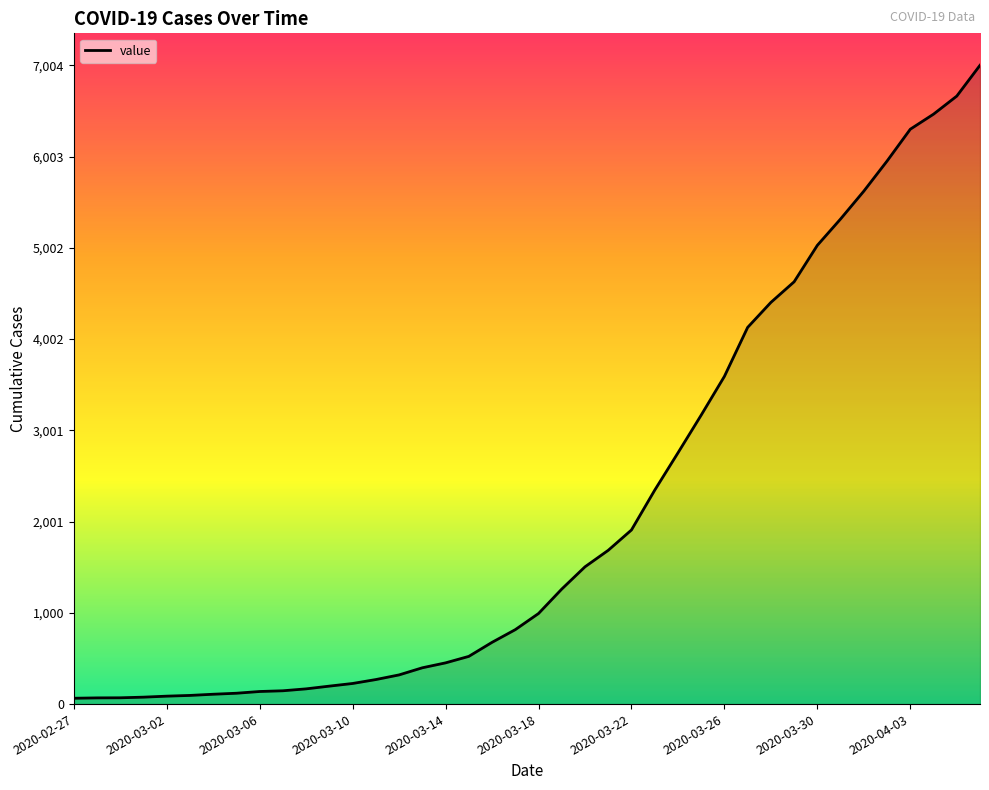

What is the greatest value displayed?

7004